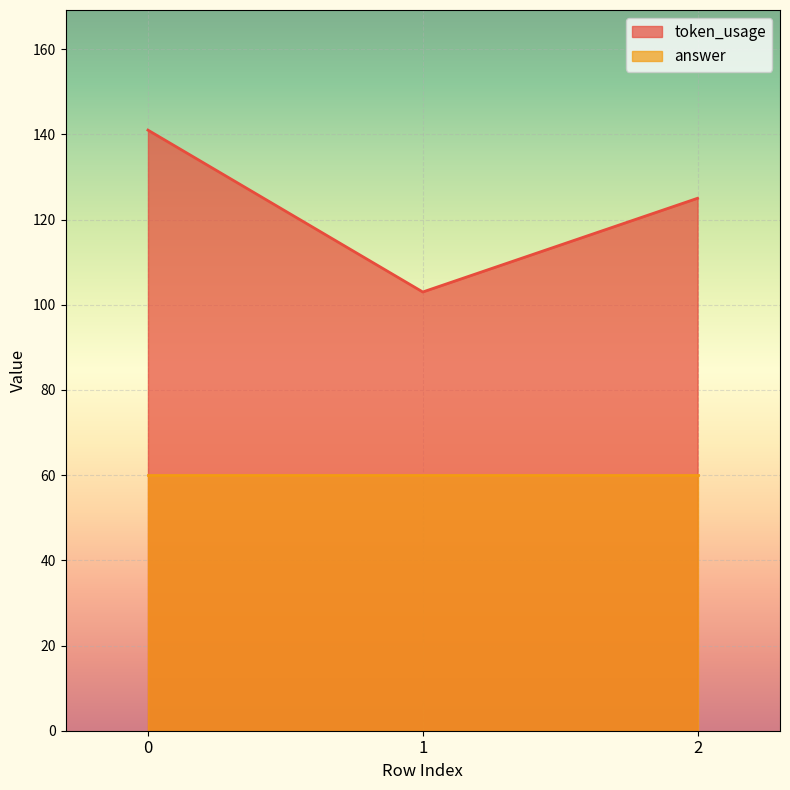

Rank the categories by value from highest to lowest.

0, 2, 1